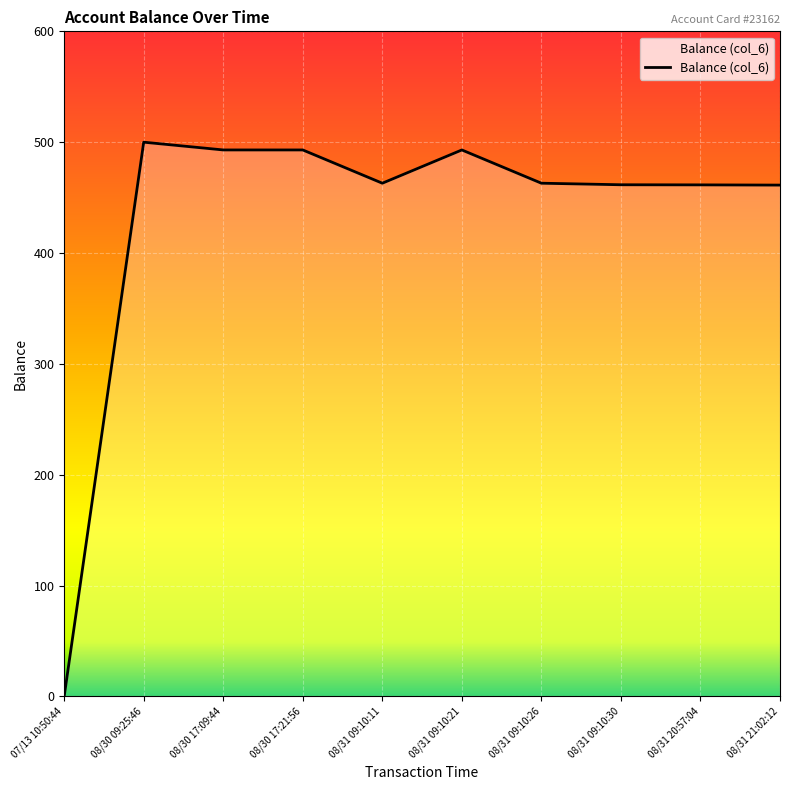

What is the difference between the maximum and minimum values?

500.0